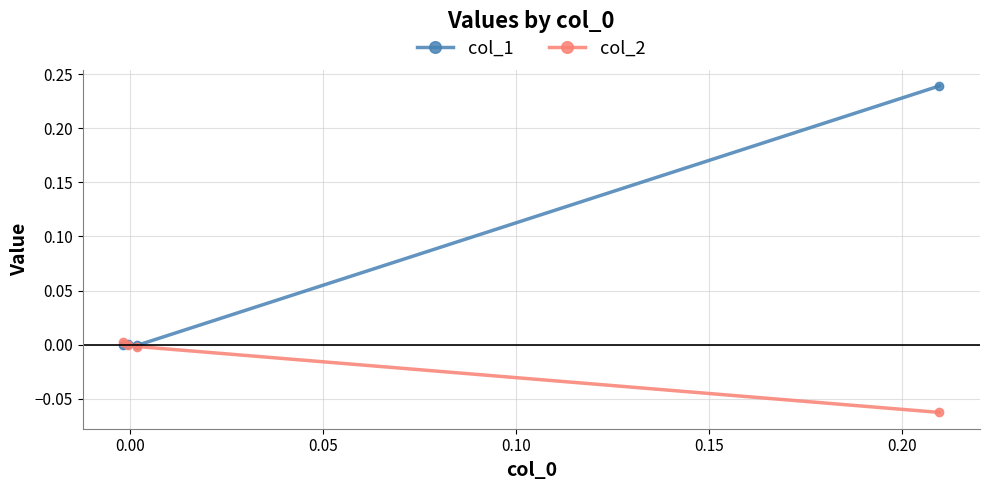

True or false: col_1 has more than 1 points higher than both neighbors.

False